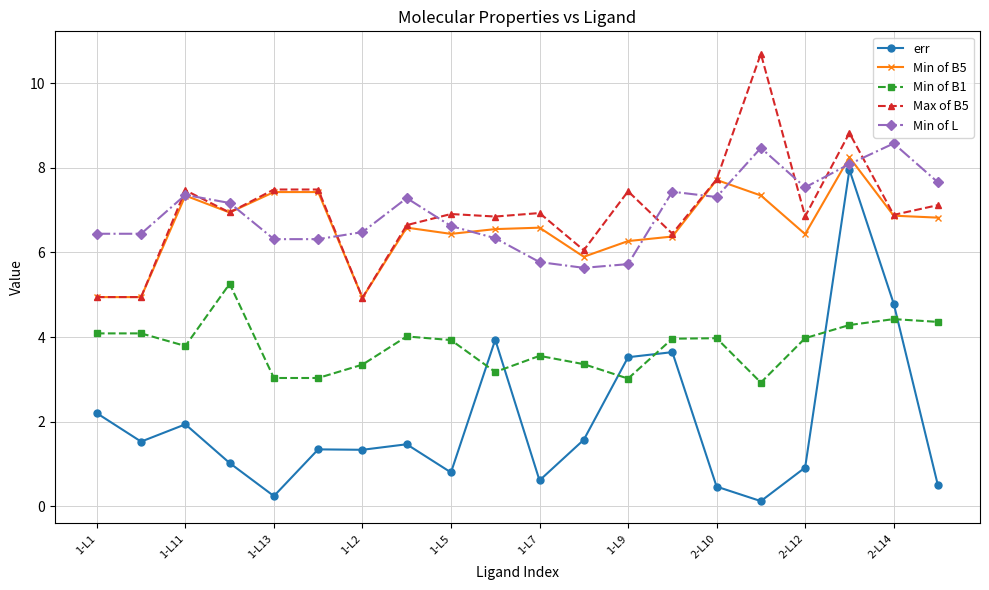

True or false: Max of B5 and Min of B1 intersect in this chart.

False